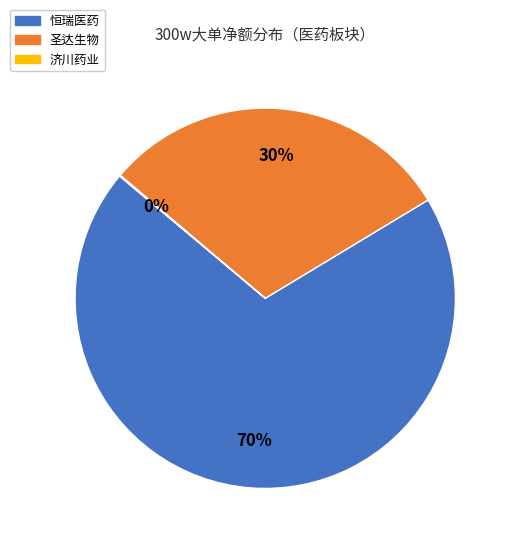

Approximately how many times larger is the value at 恒瑞医药 compared to 圣达生物?

2.3